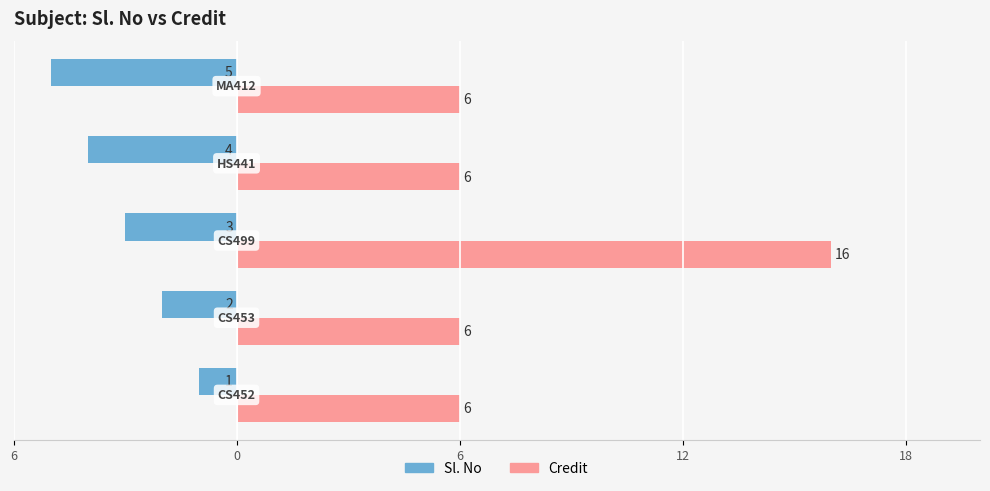

What are all the series names shown in the legend?

Sl. No, Credit